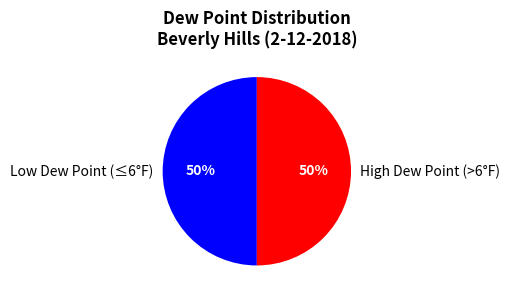

To the nearest percent, what is the combined percentage of Low Dew Point (≤6°F) and High Dew Point (>6°F)?

100%